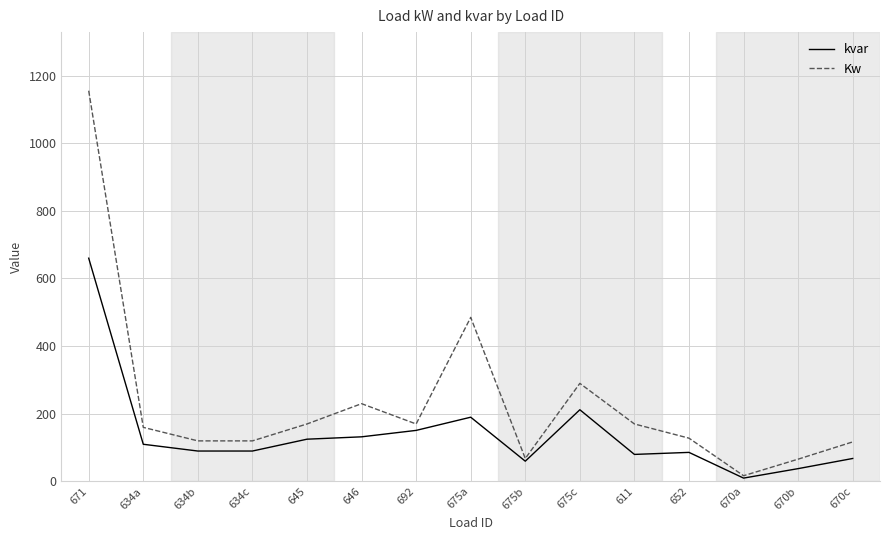

Count the number of data series in this chart.

2